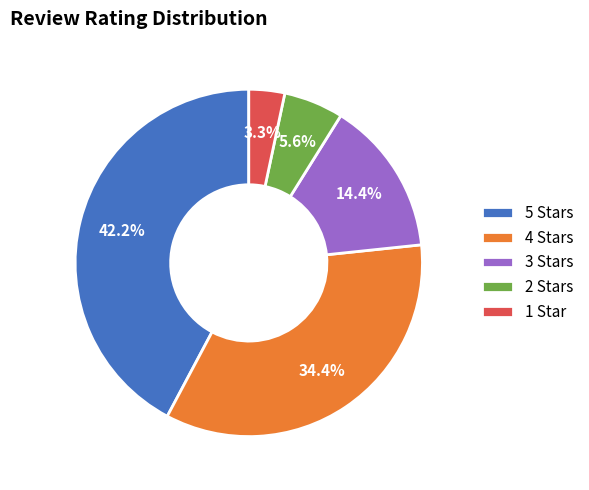

Do 3 Stars and 4 Stars together represent more than half of the pie?

No